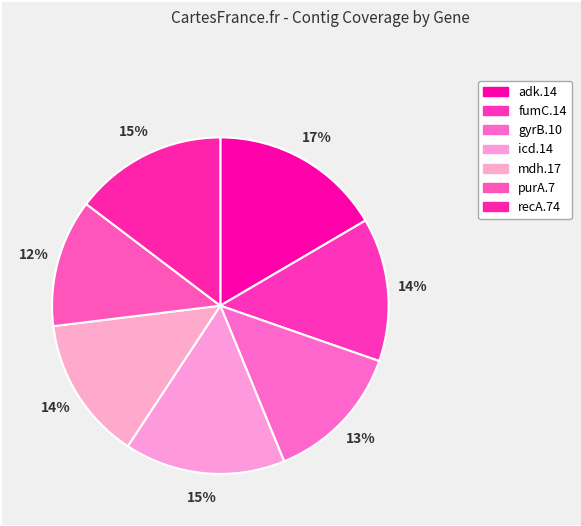

How many slices are in this pie chart?

7